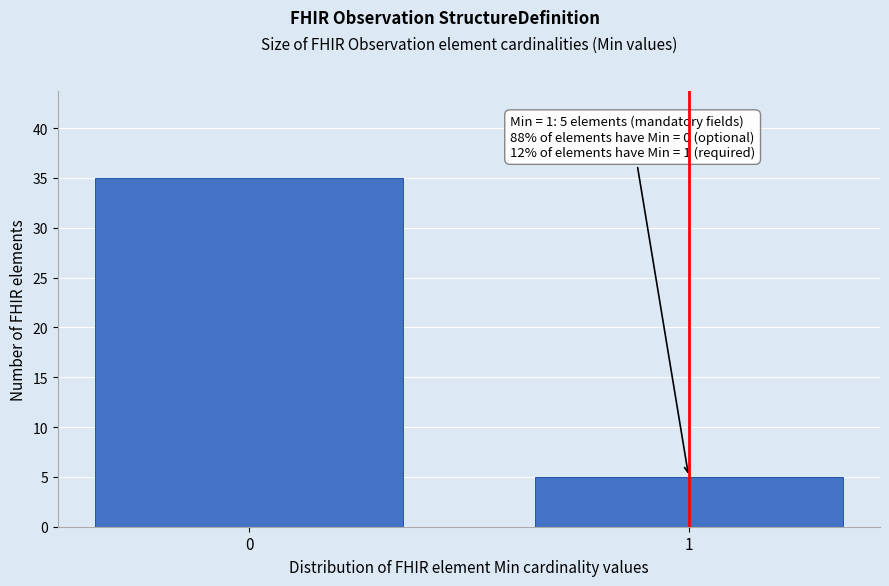

Reading left to right, transcribe all the data shown in this chart.

0=35	1=5